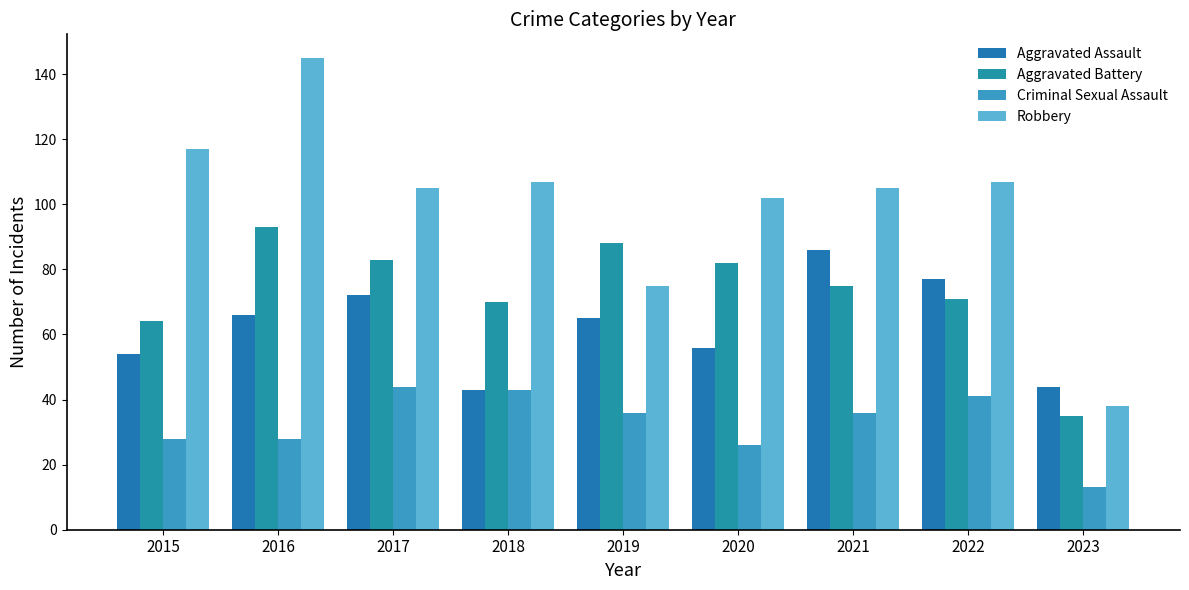

What are all the series names shown in the legend?

Aggravated Assault, Aggravated Battery, Criminal Sexual Assault, Robbery